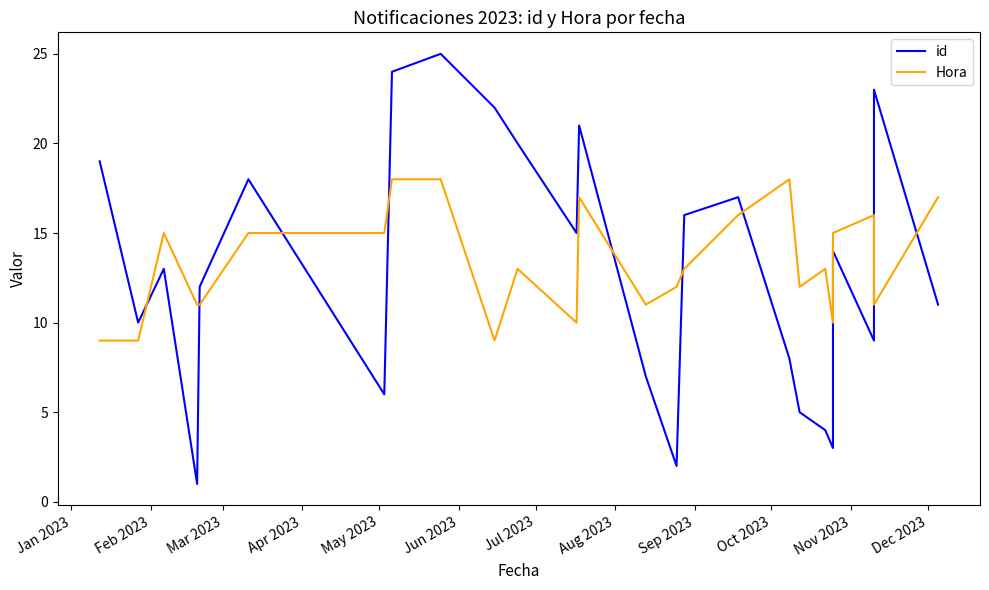

How many data points in id are above 13?

12